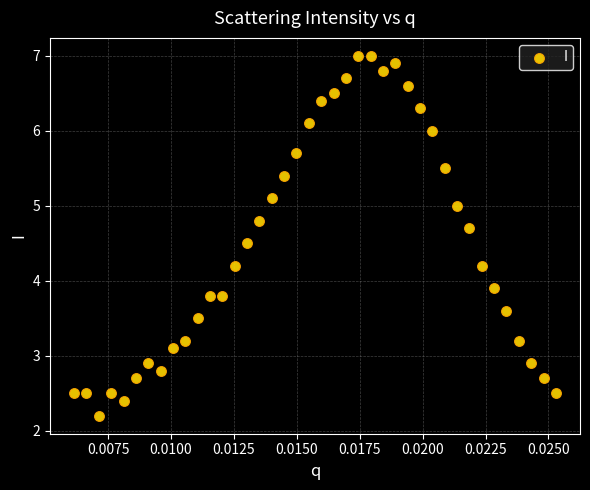

What is the range of Y values (max minus min)?

4.8